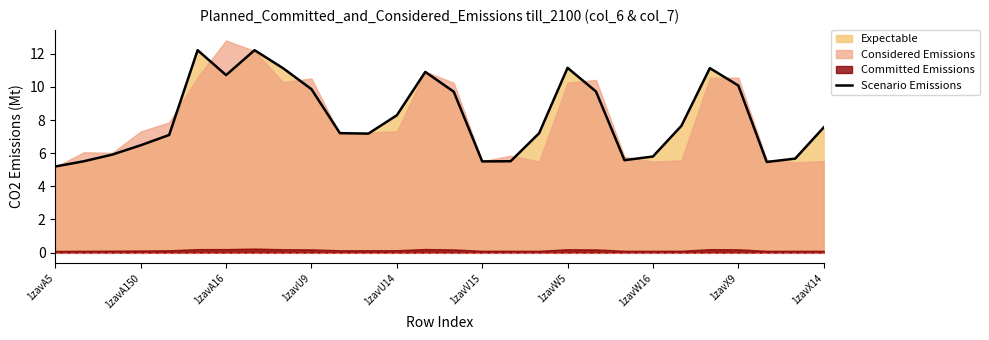

What is the difference between the second highest and minimum values?

7.0